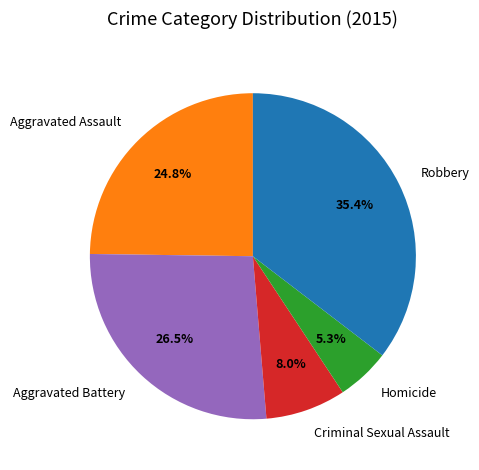

To the nearest percent, what is the combined percentage of Criminal Sexual Assault and Aggravated Assault?

33%